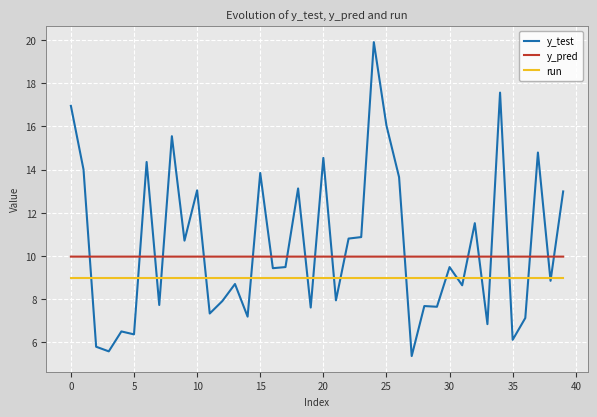

What is the minimum value for y_pred?

10.0